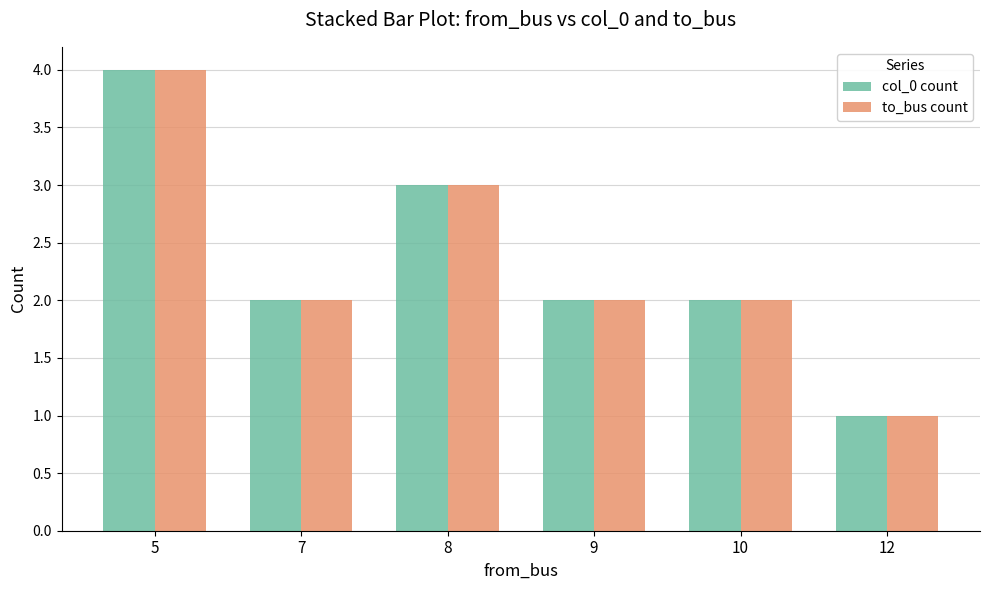

Which category has the highest value across all series?

5